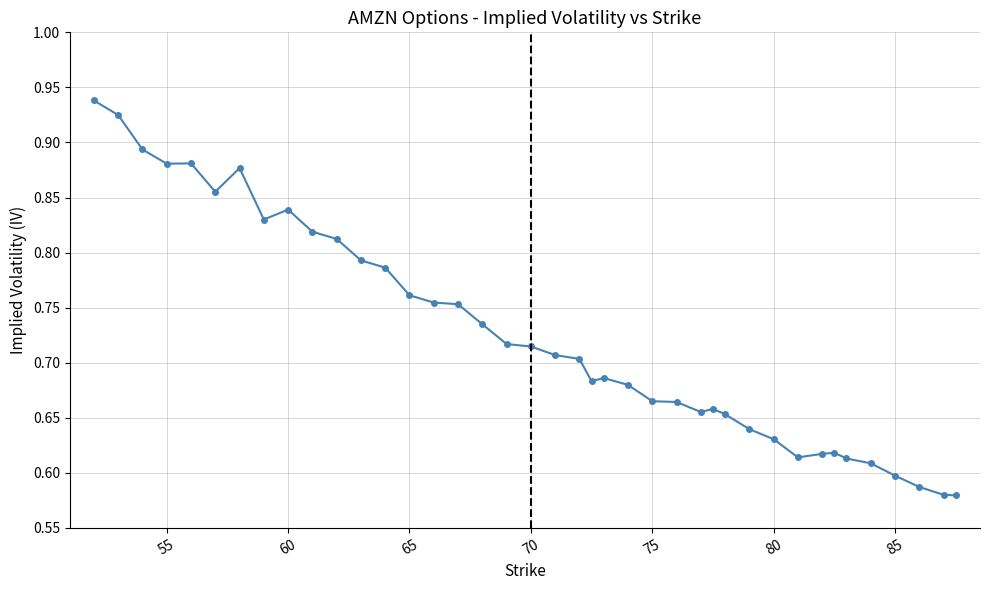

True or false: the data has more than 1 interior local peaks.

True